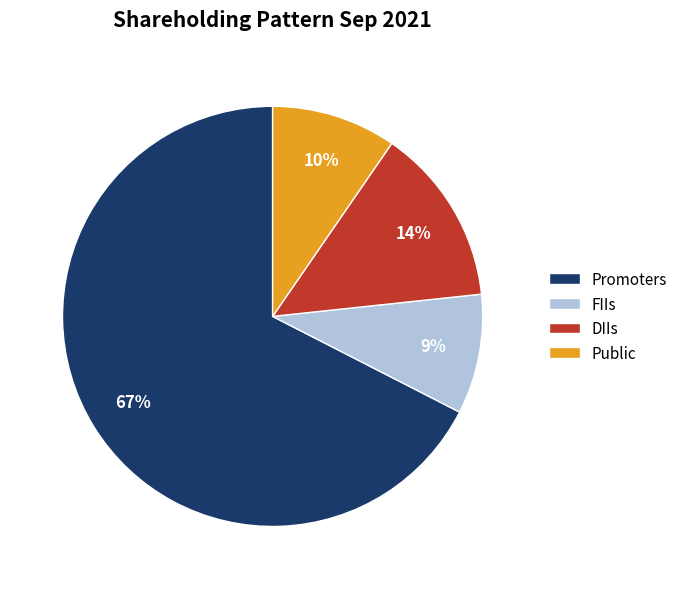

To the nearest percent, what is the average slice percentage?

25%